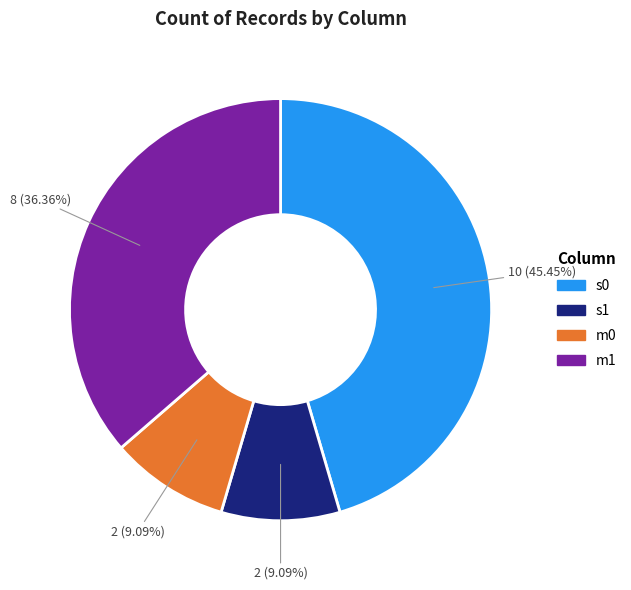

Do s1 and m1 together represent more than half of the pie?

No